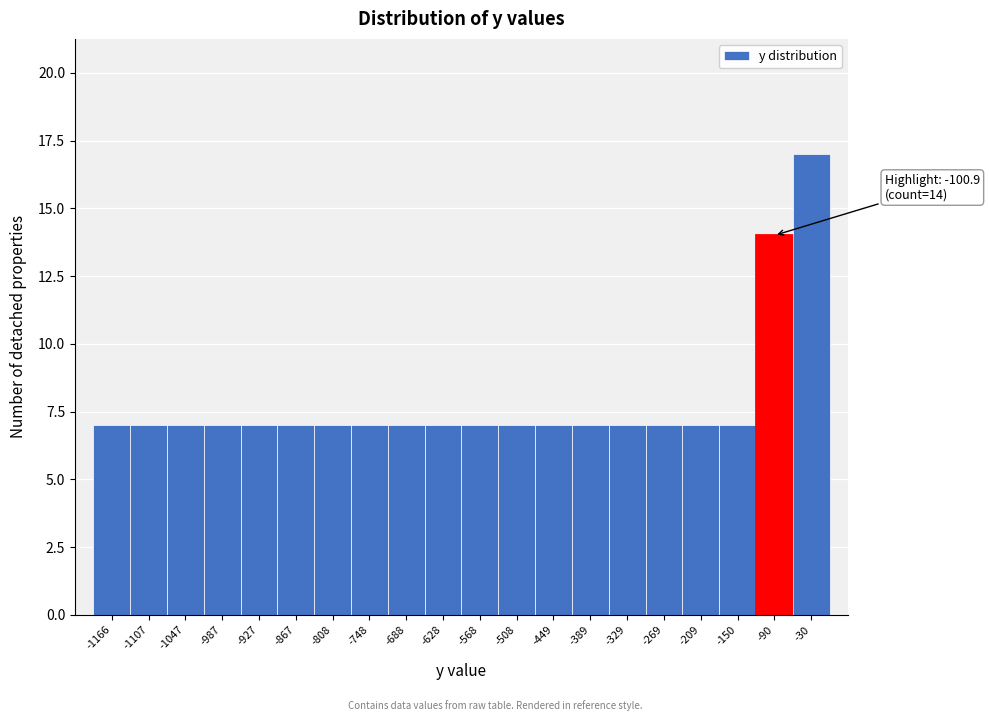

Which range on the x-axis has the tallest bar?

-60 to 0